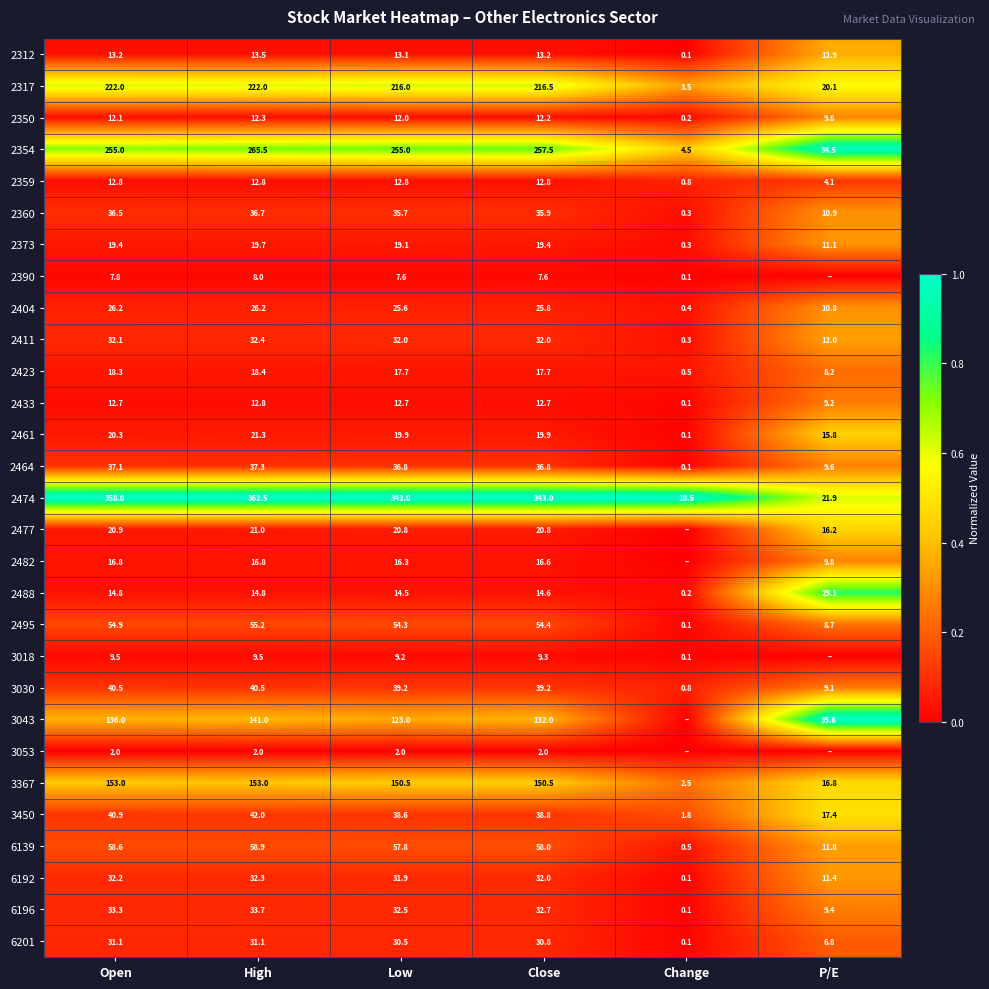

Rank the series at Open from highest to lowest value.

2474, 2354, 2317, 3367, 3043, 6139, 2495, 3450, 3030, 2464, 2360, 6196, 6192, 2411, 6201, 2404, 2477, 2461, 2373, 2423, 2482, 2488, 2312, 2359, 2433, 2350, 3018, 2390, 3053